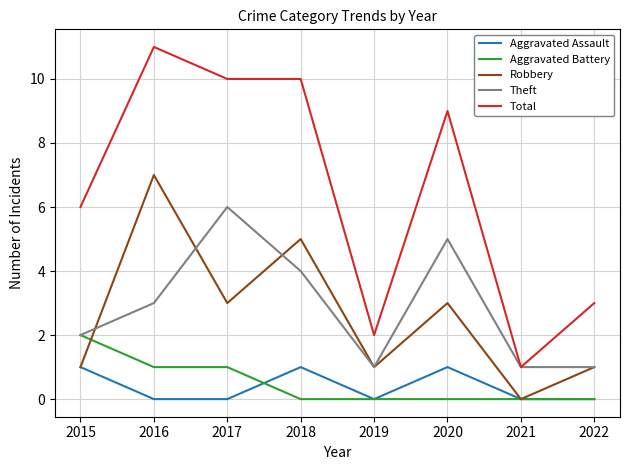

Count the number of categories in the chart.

8